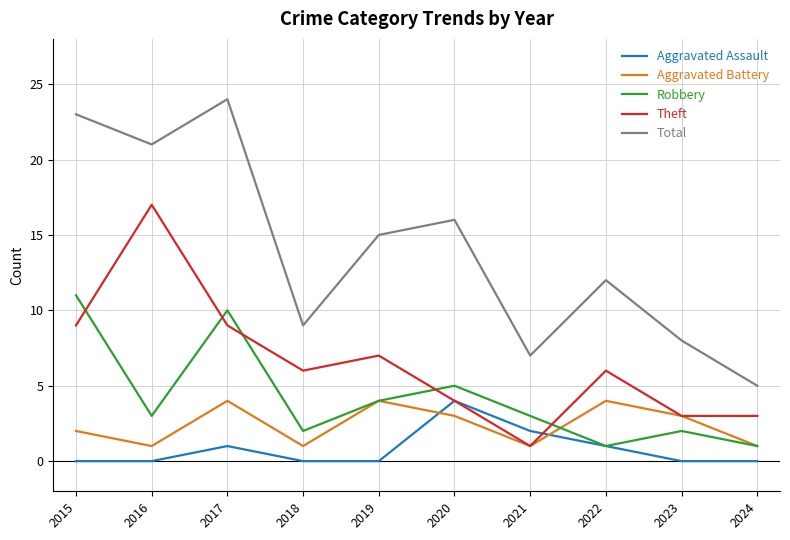

Is it true that Theft equals 4 at 2017?

False